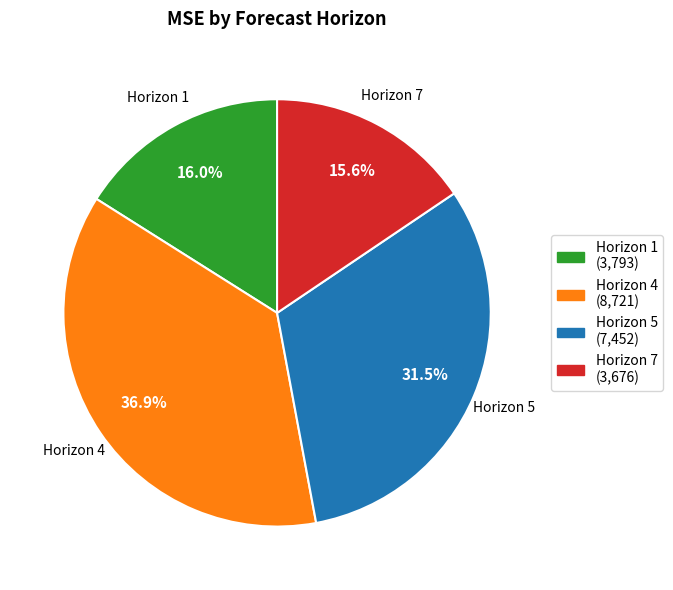

How many slices are in this pie chart?

4